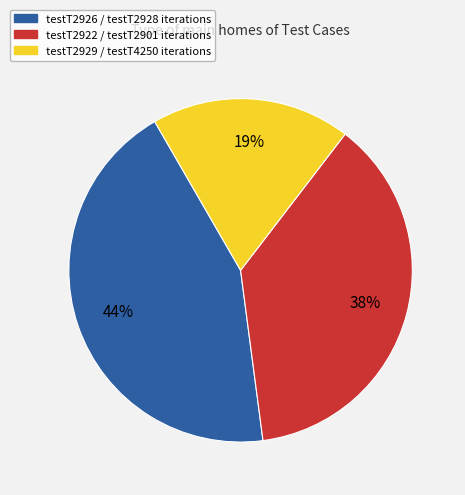

To the nearest percent, what is the average slice percentage?

33%